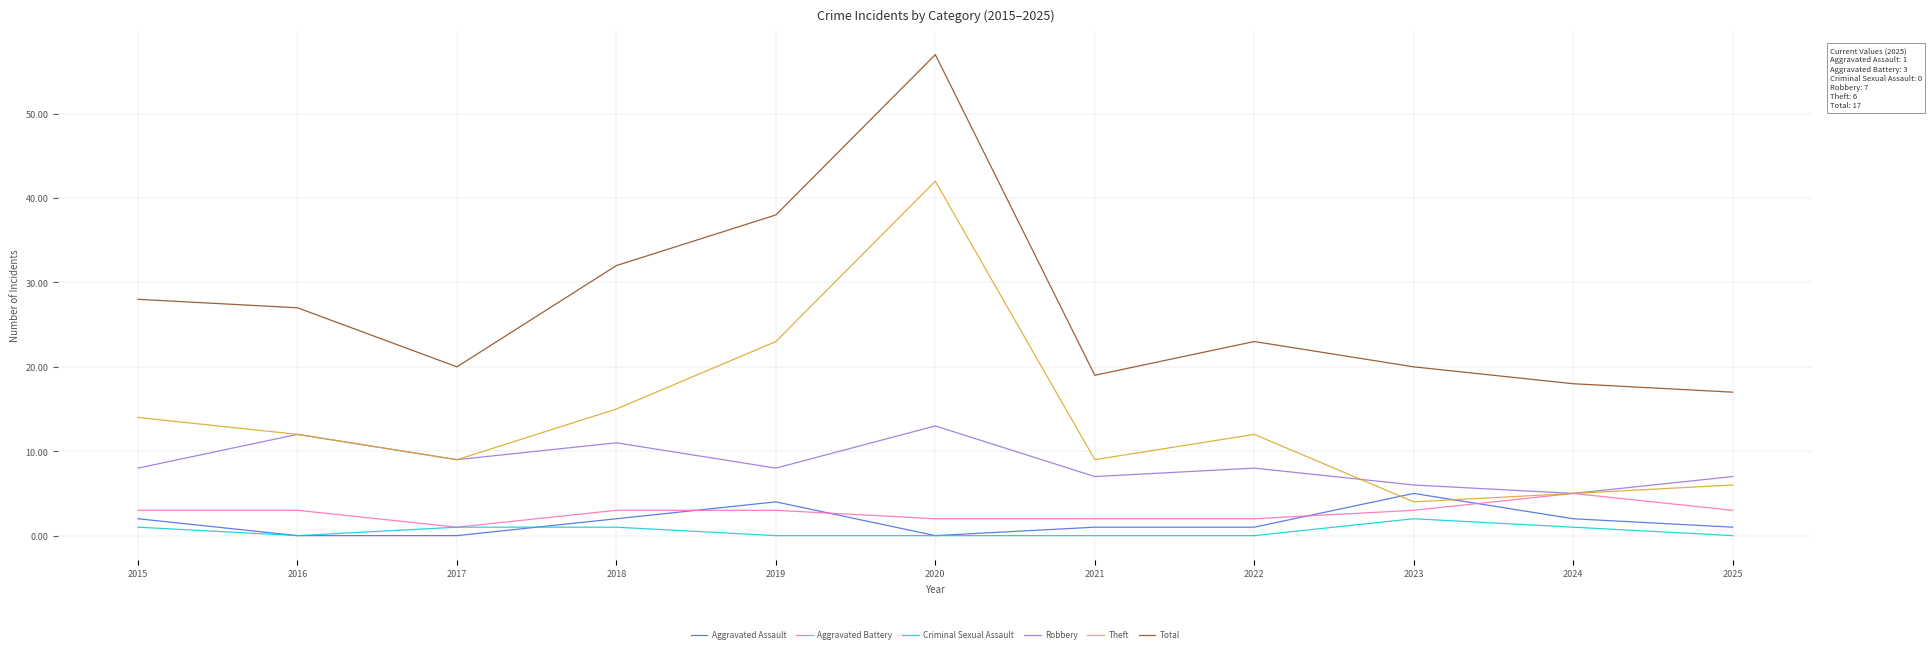

Between 2015 and 2021, which series saw the biggest shift?

Total